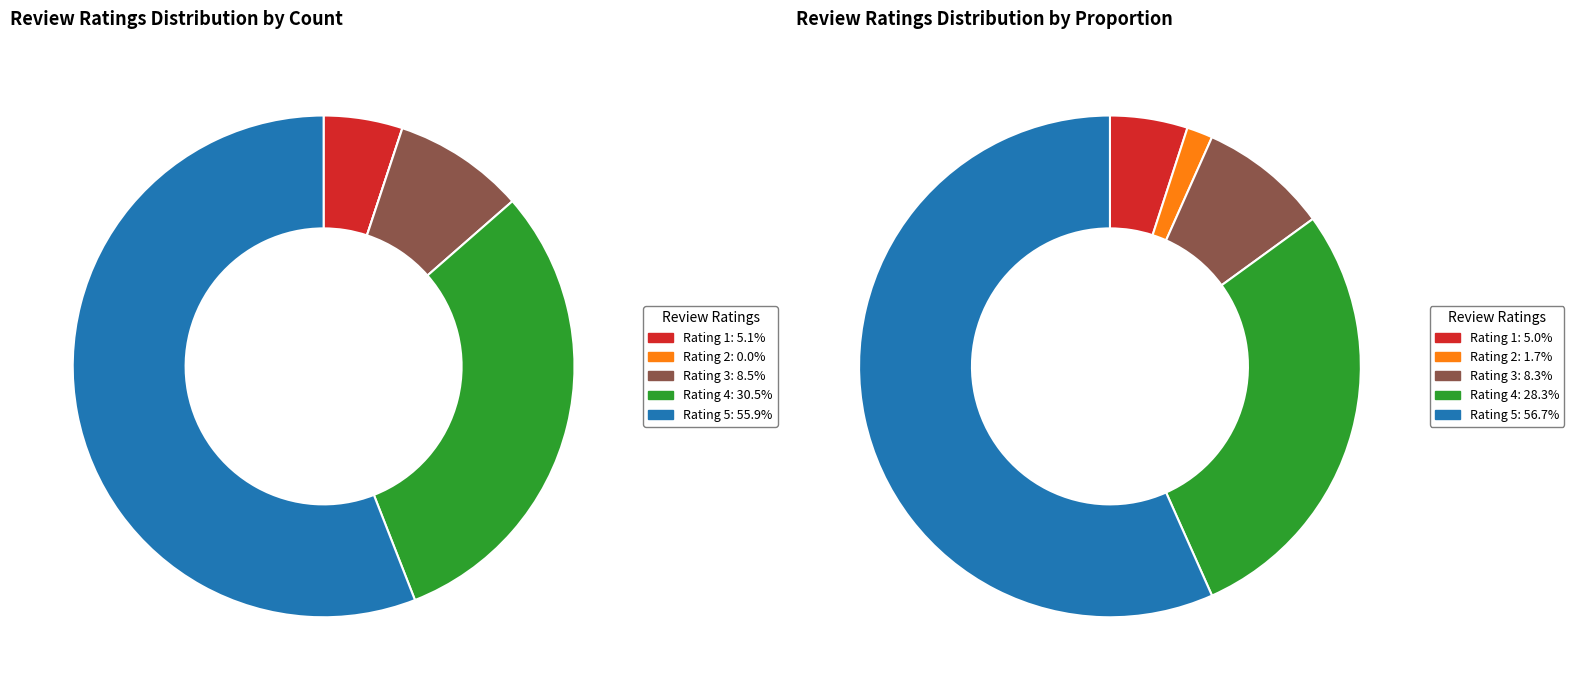

Which slice is the largest?

Rating 5